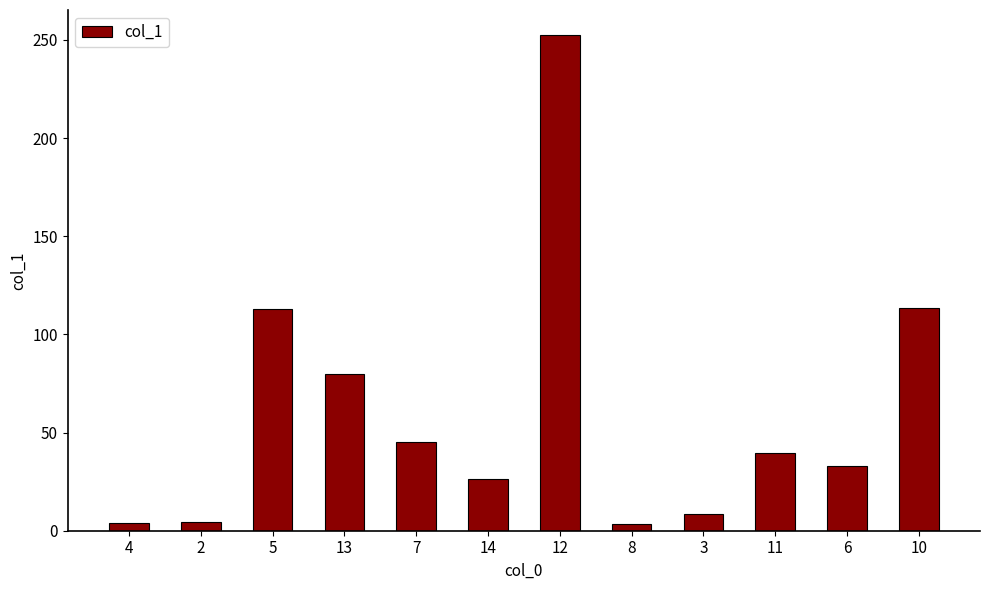

What is the difference between the maximum and minimum values?

249.1